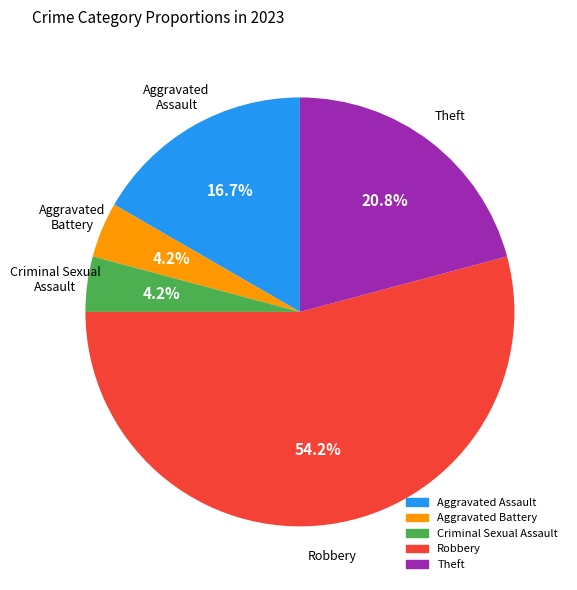

Which slice represents more than half of the pie?

Robbery